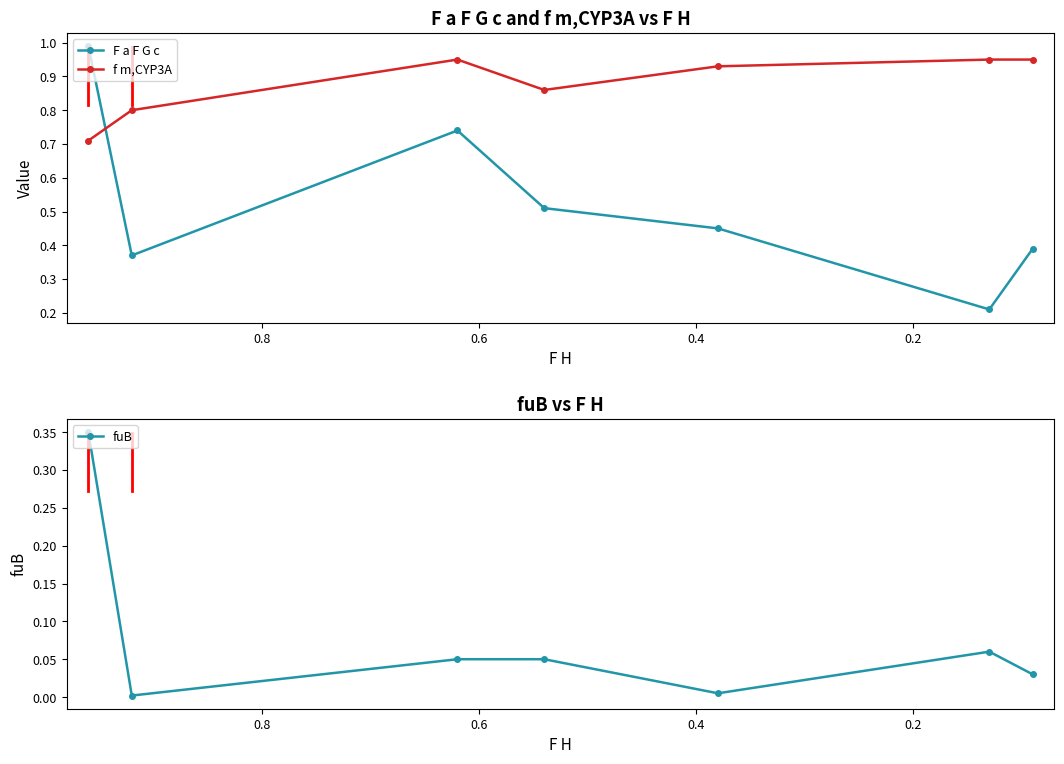

True or false: fuB and f m,CYP3A cross at least once.

False